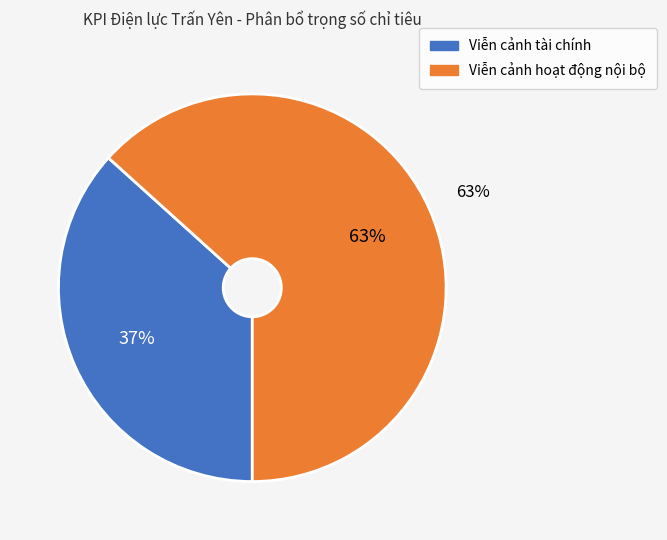

The Sản lượng điện thương phẩm slice represents 1% of the pie. True or false?

False